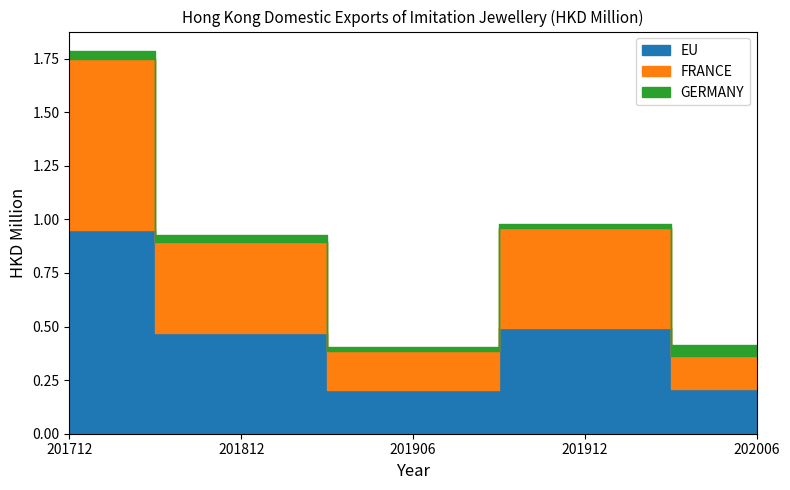

True or false: FRANCE and GERMANY cross at least once.

False